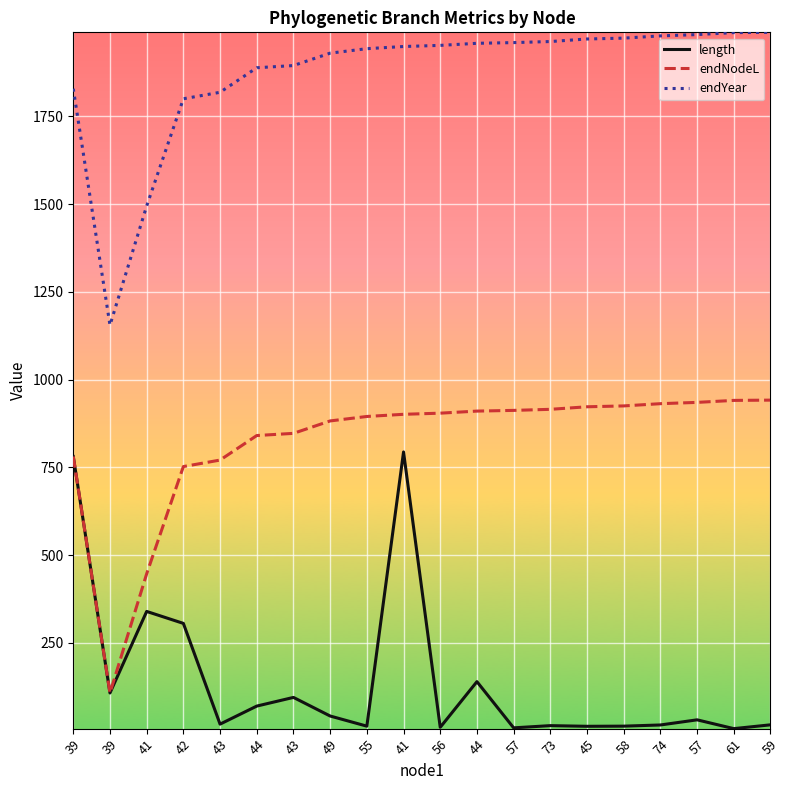

Is it true that endYear equals 1494.9 at 41?

True